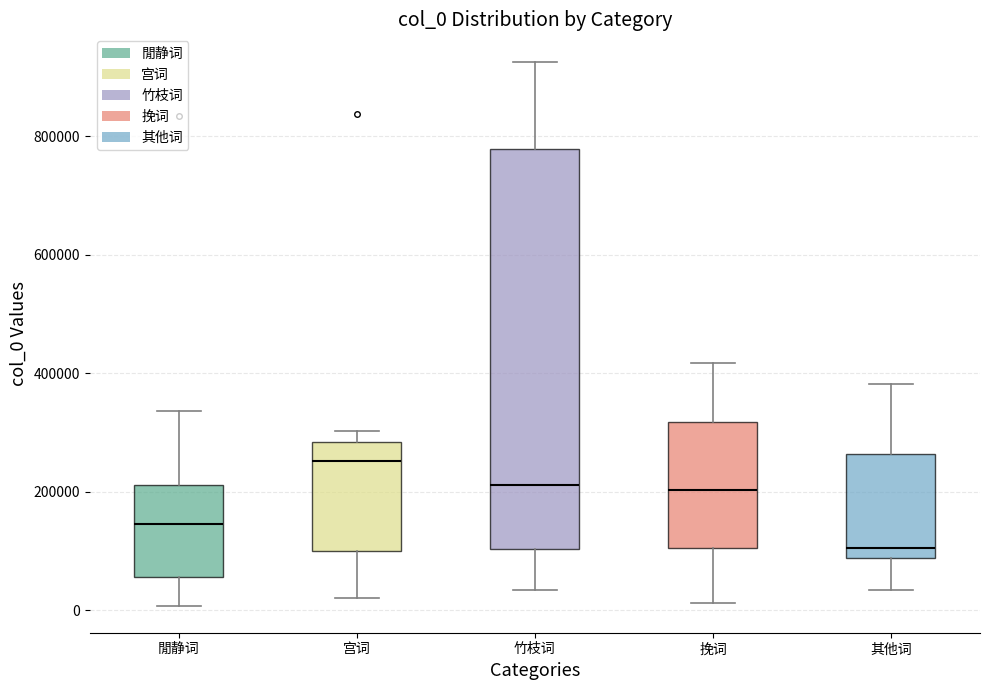

Reading left to right, read every box against the y-axis: the position of its median line, the range the box covers, and the ends of its whiskers. The values are not printed on the chart, so give them approximately, as read against the axis.

閒静词: median 140000, box 60000 to 220000, whiskers 0 to 340000
宫词: median 260000, box 100000 to 280000, whiskers 20000 to 300000
竹枝词: median 220000, box 100000 to 780000, whiskers 40000 to 920000
挽词: median 200000, box 100000 to 320000, whiskers 20000 to 420000
其他词: median 100000, box 80000 to 260000, whiskers 40000 to 380000